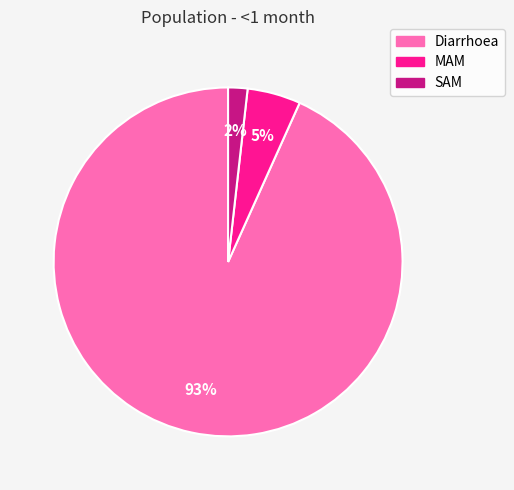

Is it true that Diarrhoea is 85% of the pie?

False